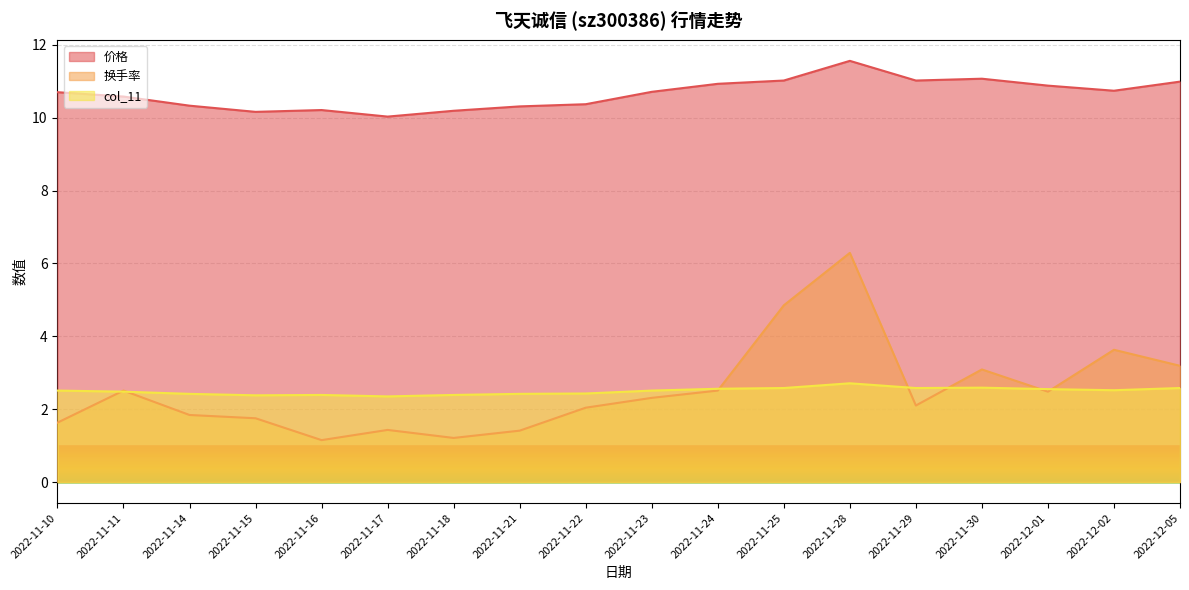

What is the difference between the 价格 values at 2022-11-10 and 2022-11-14?

0.4